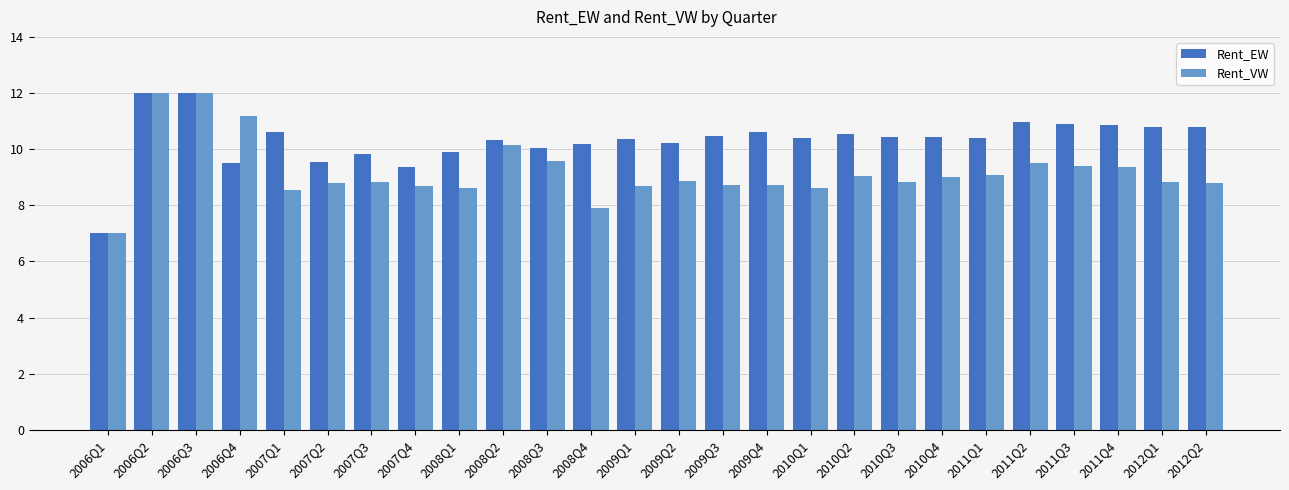

Which series changed the most between 2007Q2 and 2011Q4?

Rent_EW